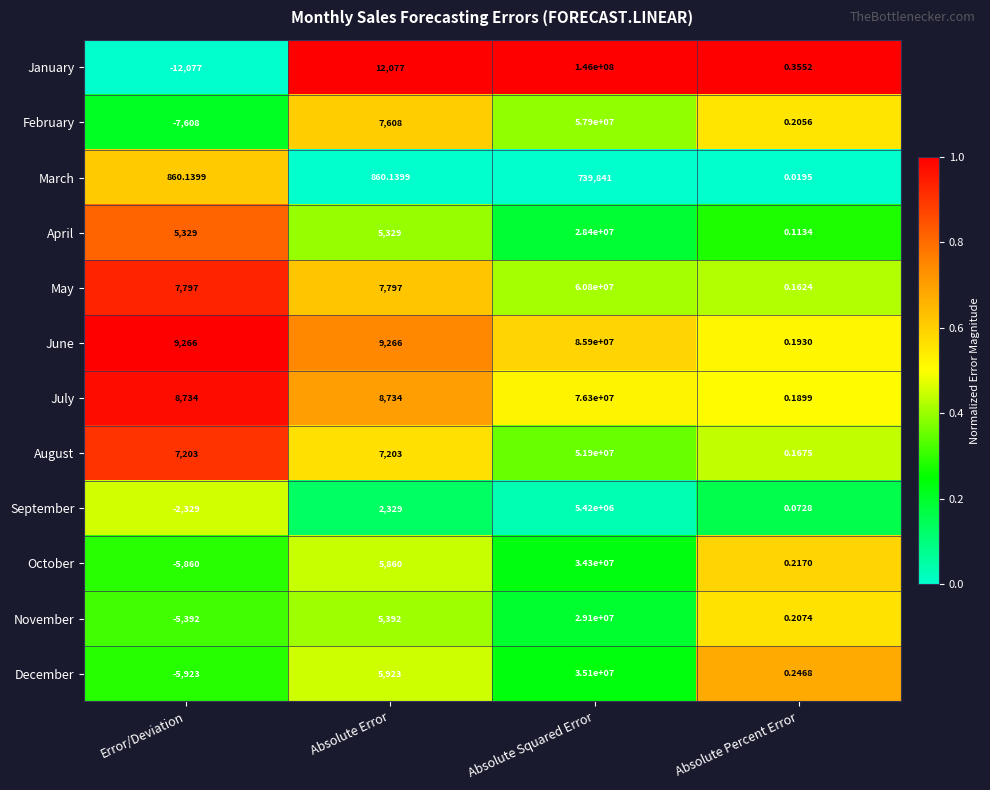

What is the difference between the highest and lowest values at Error/Deviation?

21343.0